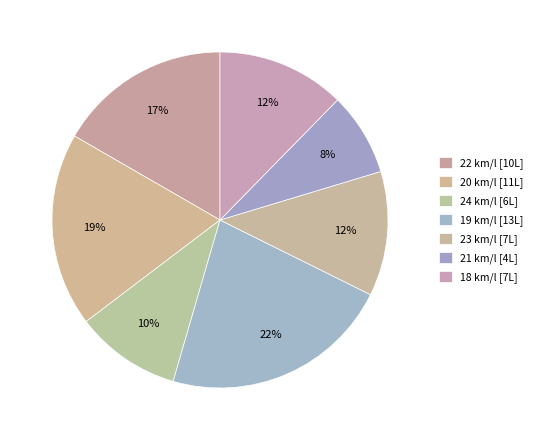

Is it true that 23 km/l is 20% of the pie?

False